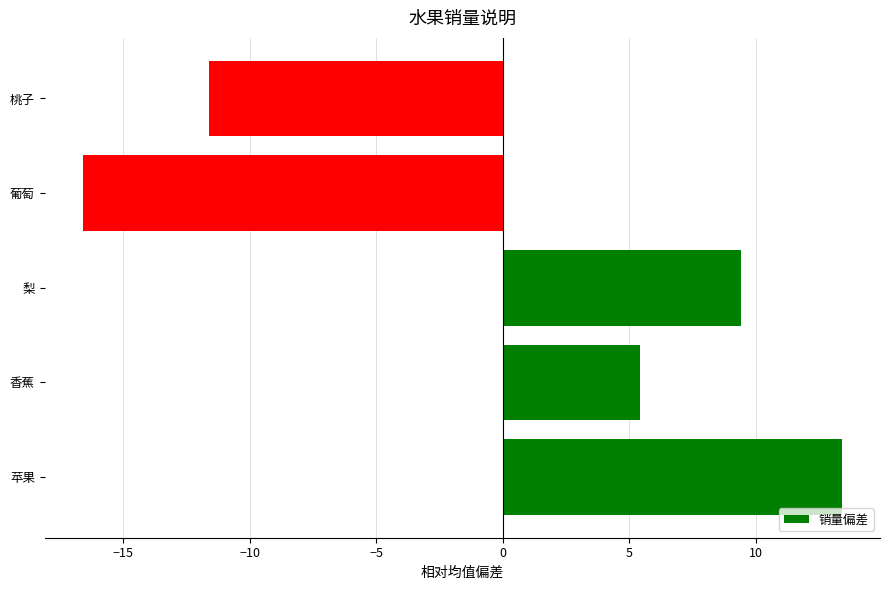

How many positive values are there?

3